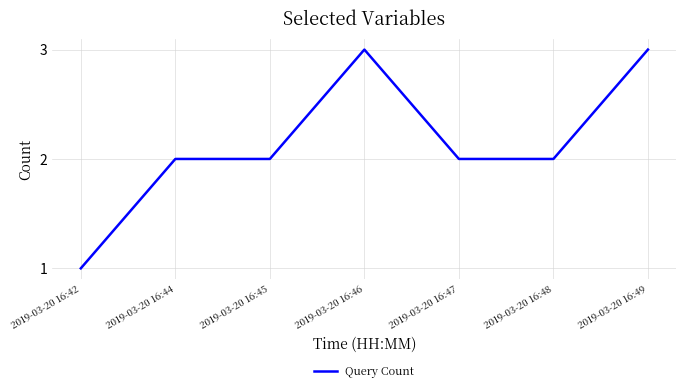

What is the change in value from 2019-03-20 16:46 to 2019-03-20 16:47?

-1